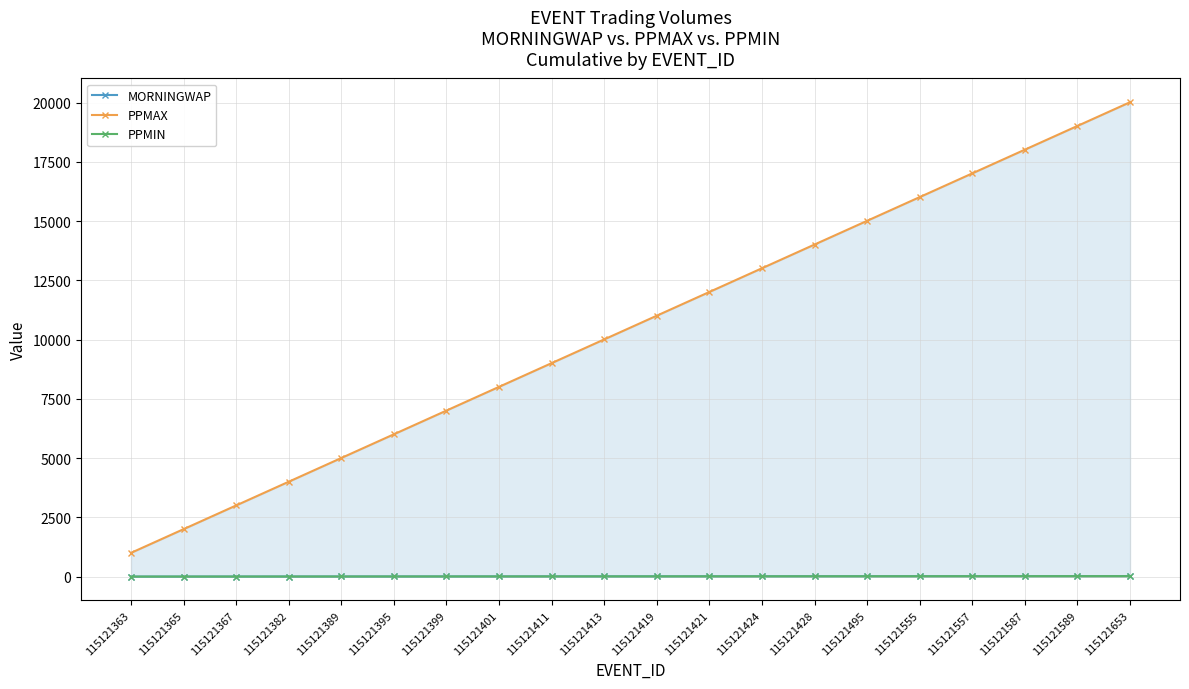

What is the value of the MORNINGWAP point at the 6th from the left?

6